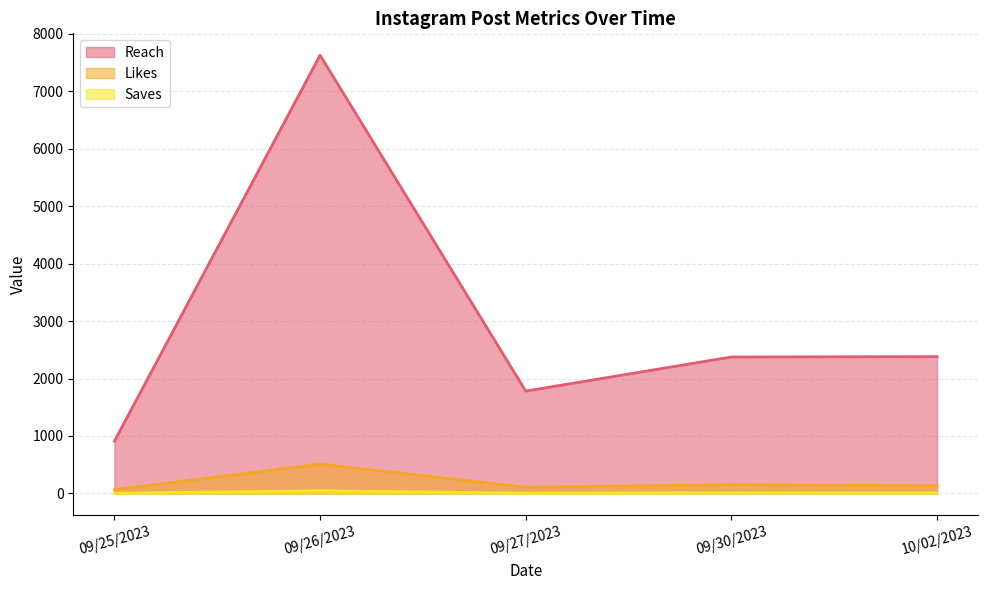

Between 09/26/2023 and 10/02/2023, which is larger?

09/26/2023